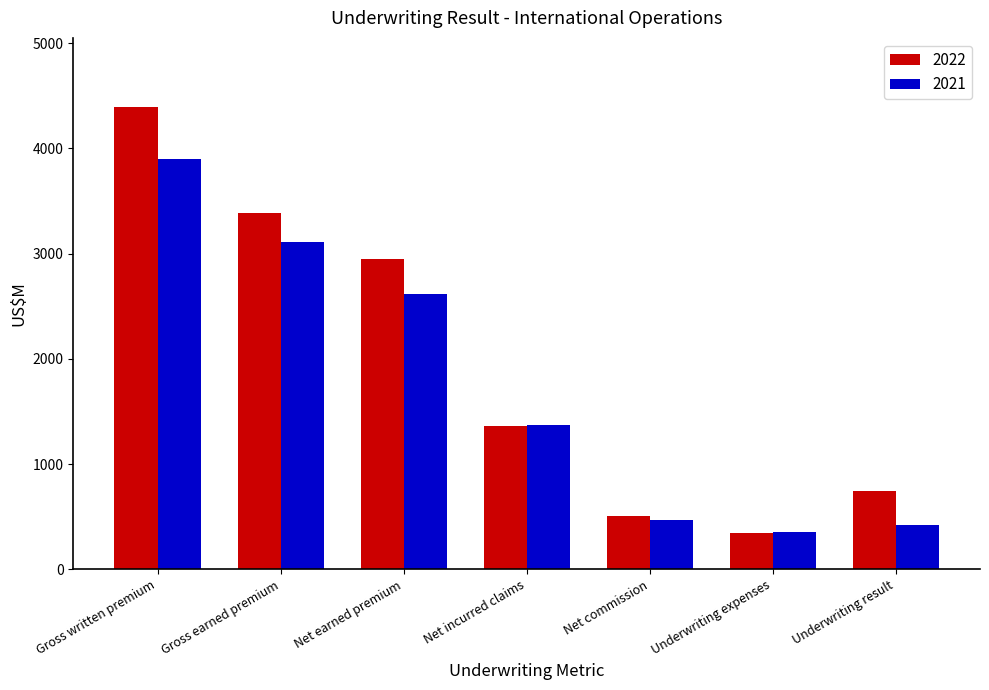

What is the spread (max minus min) of values at Net commission?

41